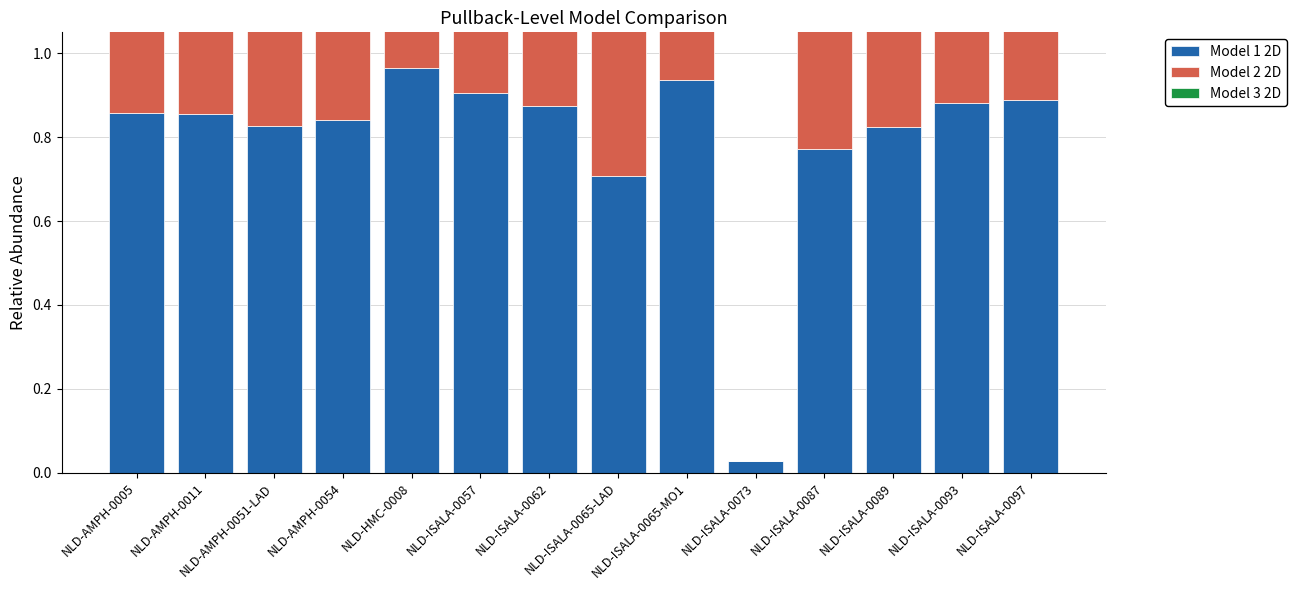

How many bars are there in total?

42